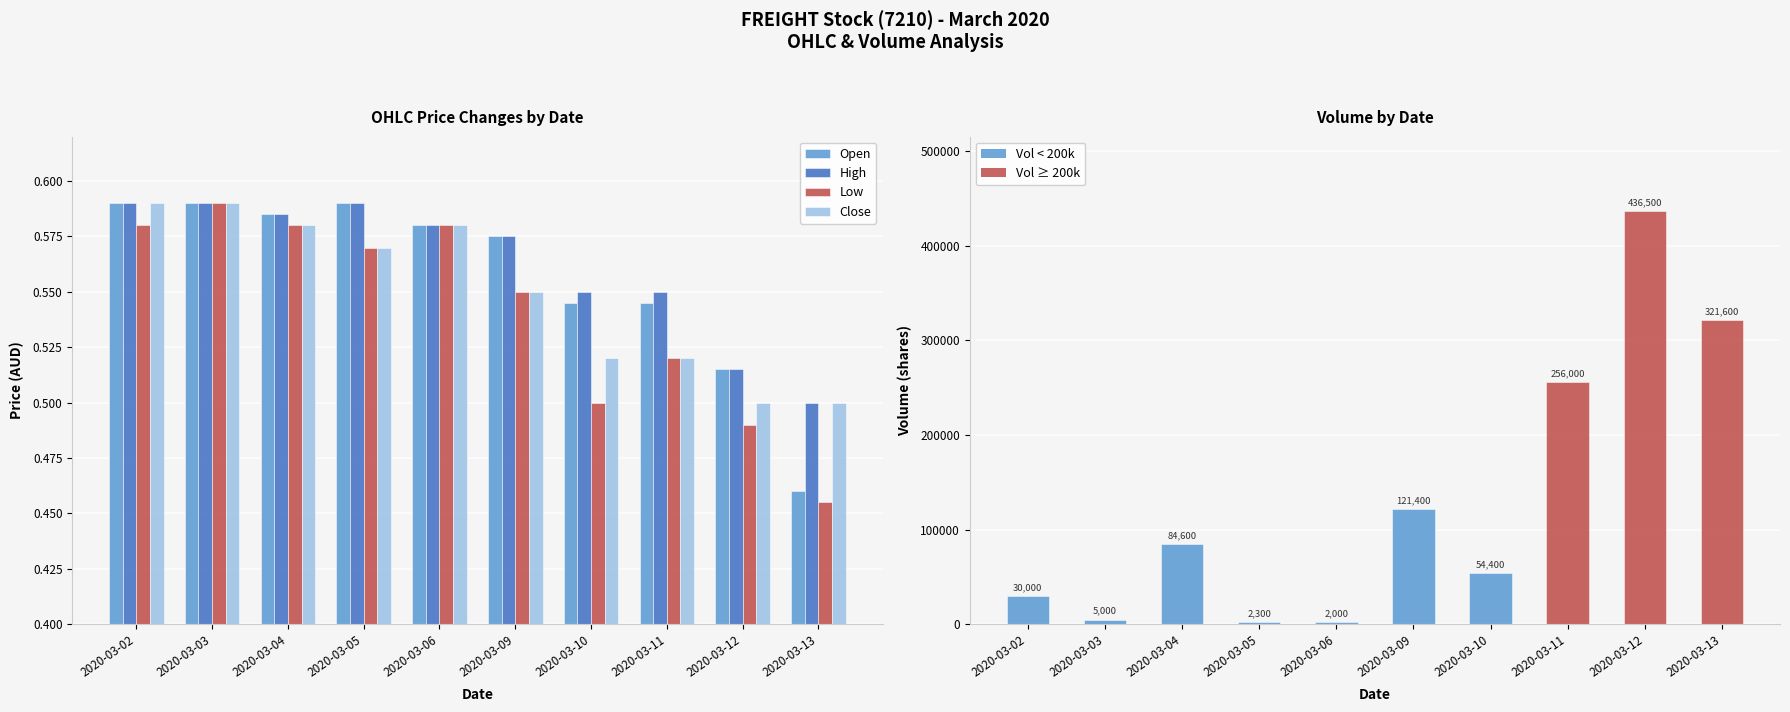

At how many categories does at least one series exceed 103641?

4